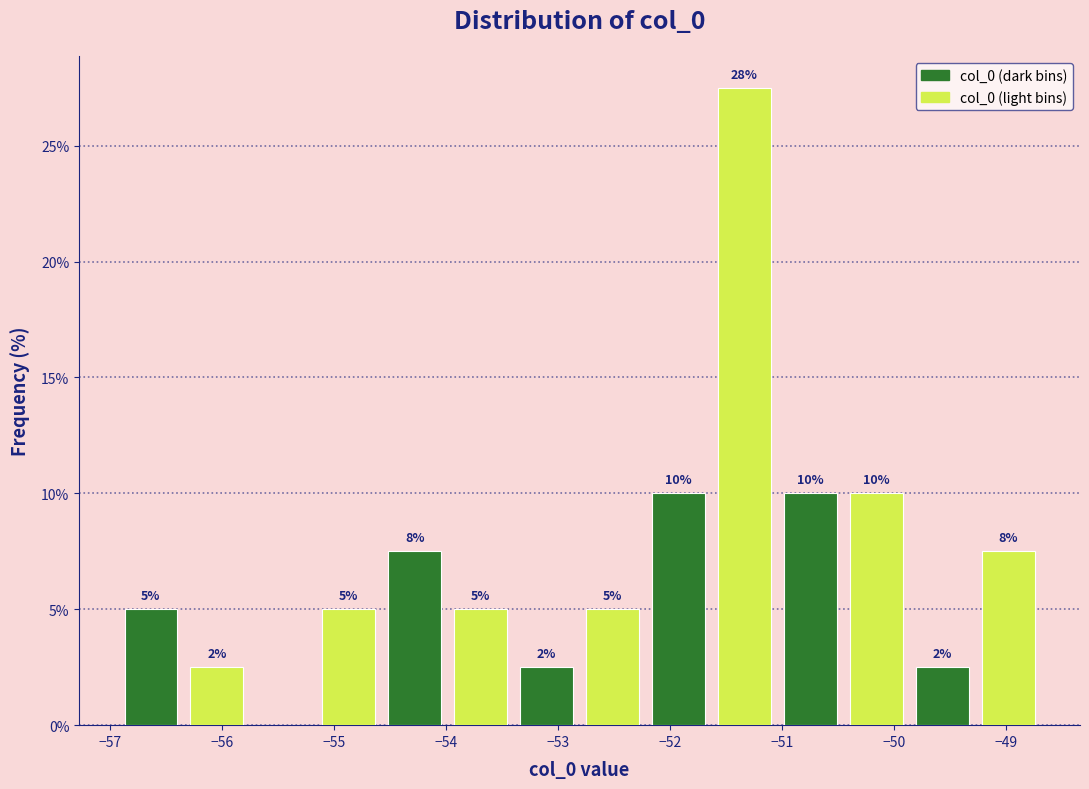

Over which range of the x-axis is the bar tallest?

-51.6 to -51.0